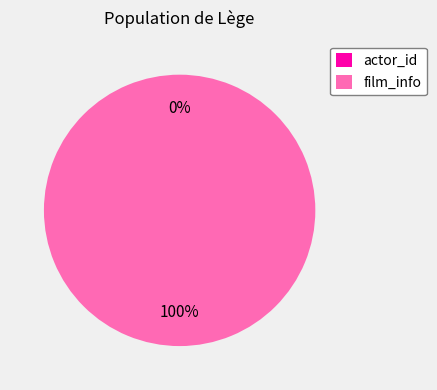

To the nearest percent, what is the difference between the film_info and actor_id slice percentages?

100%